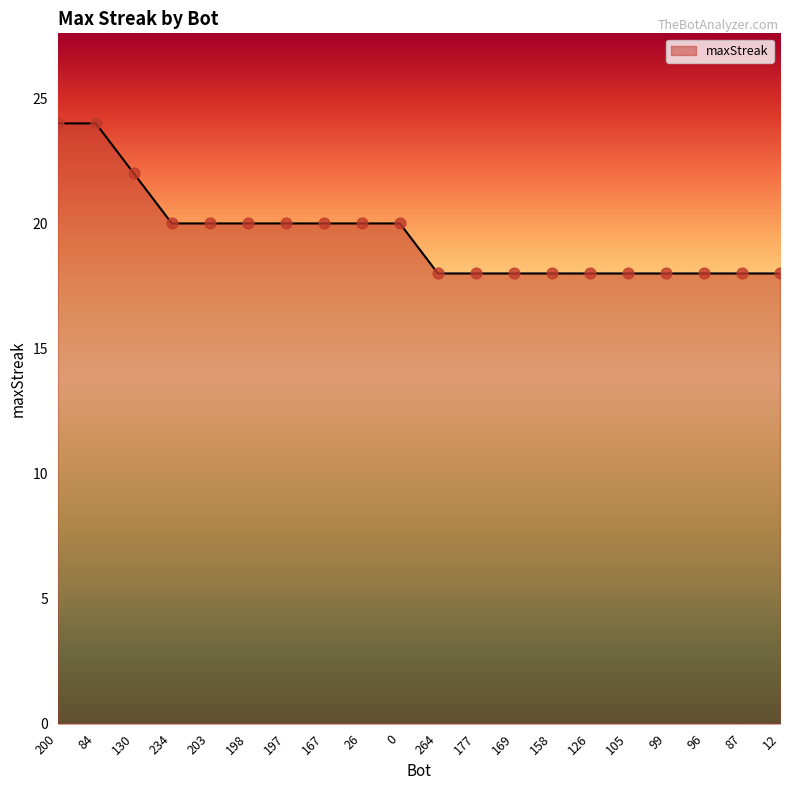

What is the ratio of the value at 12 to the value at 87?

1.0